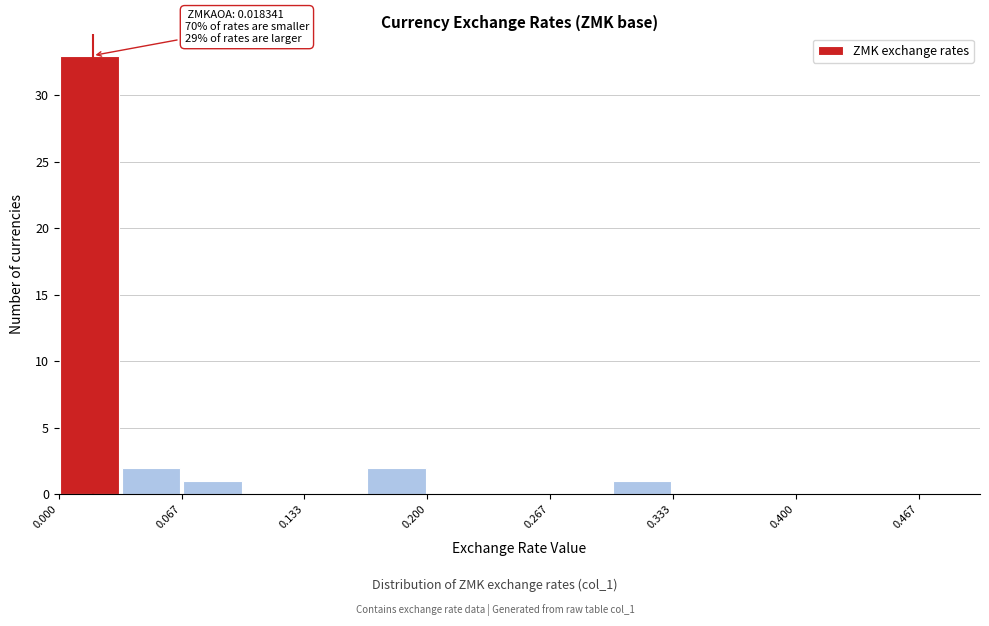

Read against the x-axis, roughly where is the centre of the tallest bar?

0.02